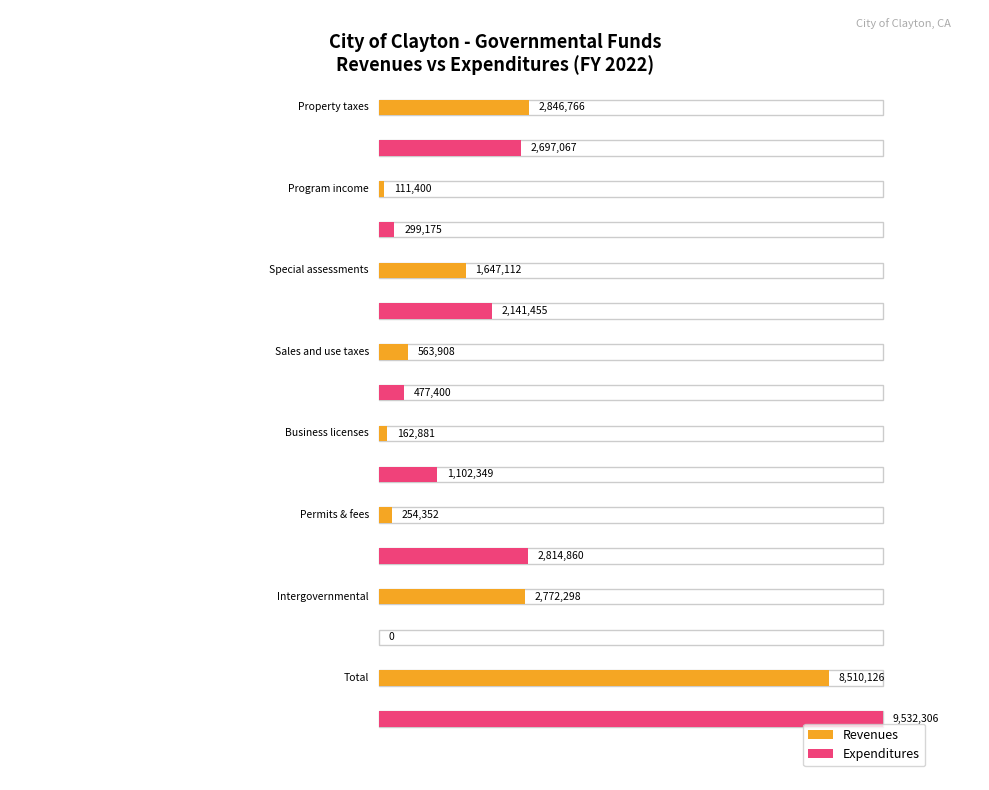

At which category is the sum across all series the highest?

Total